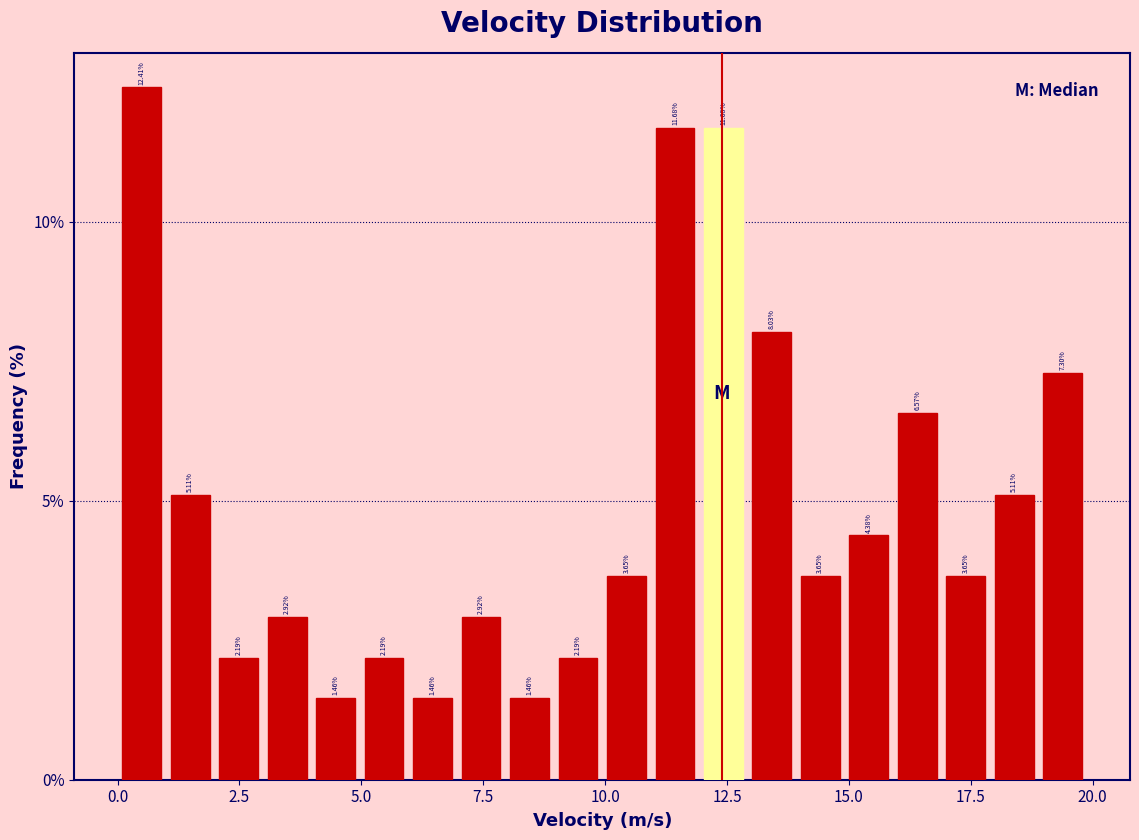

Around what value on the x-axis is the tallest bar? Give the approximate position of its centre, as read against the axis.

0.5